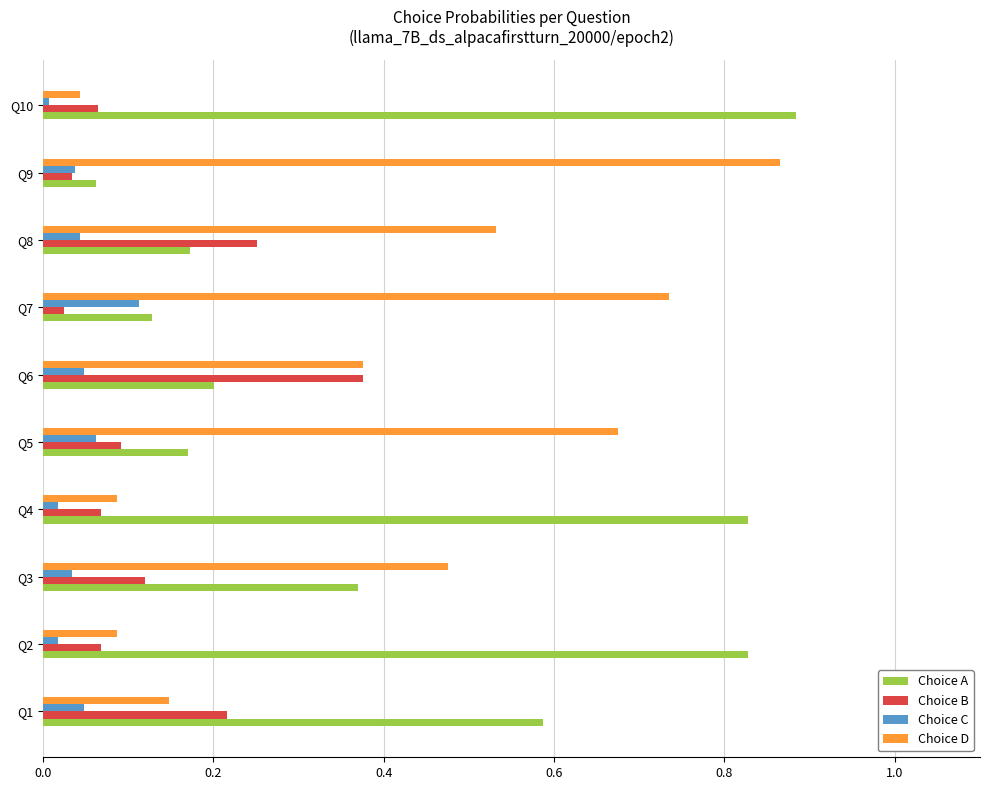

True or false: Choice D has a value of 0.8 at Q8.

False